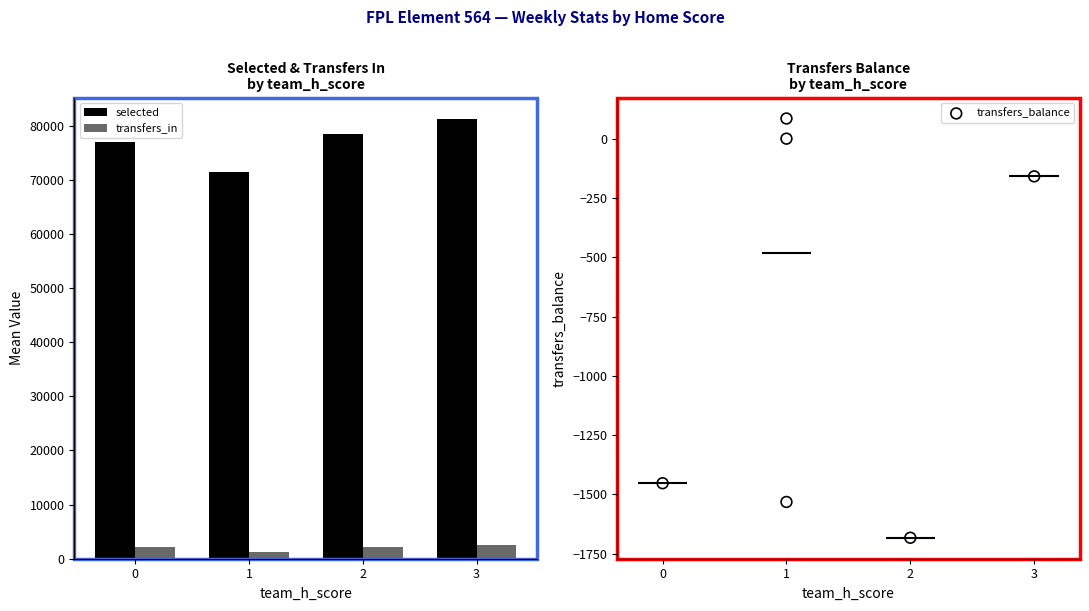

At how many categories does at least one series exceed 39688?

4